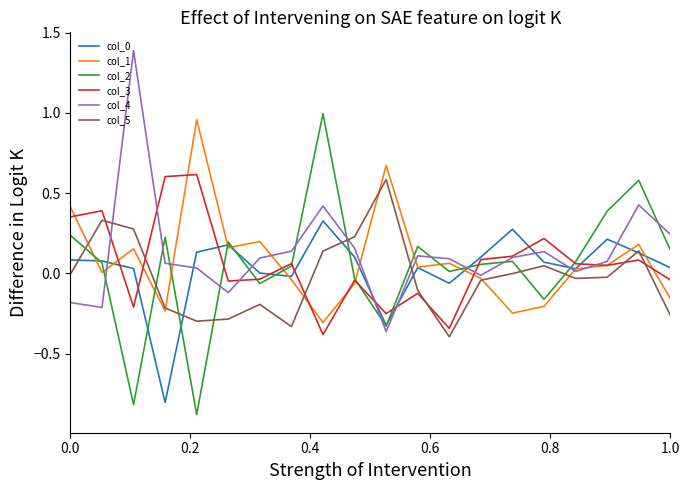

What is the minimum value for col_0?

-0.8